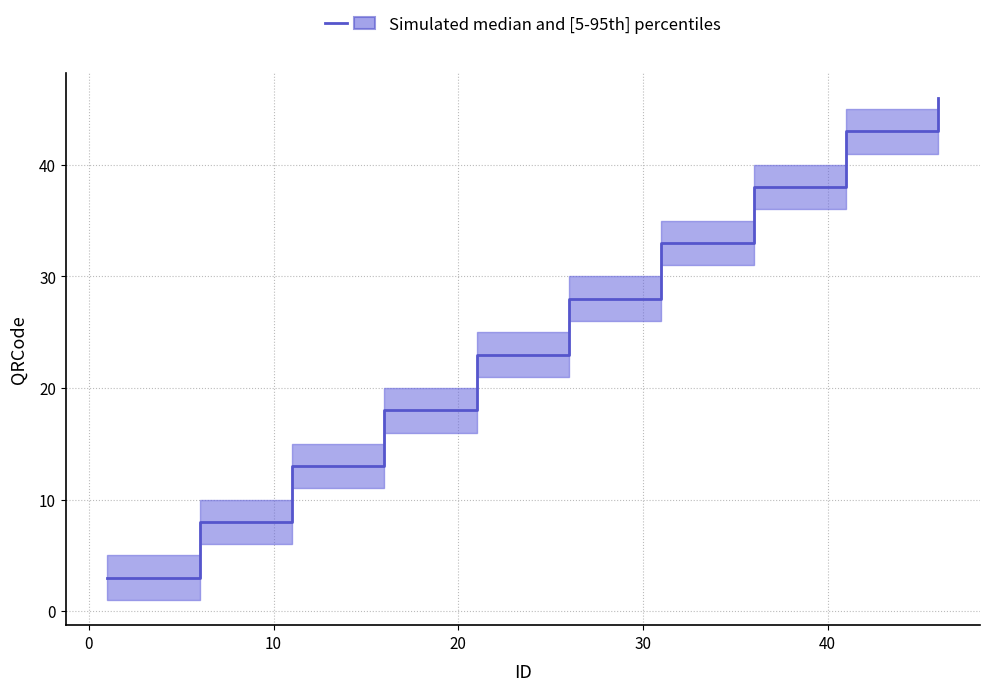

True or false: median and lower cross at least once.

False